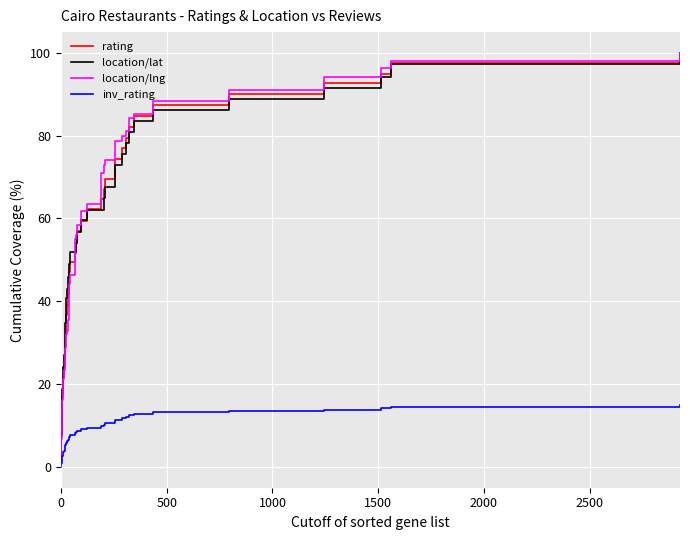

How many lines are shown in the chart?

4